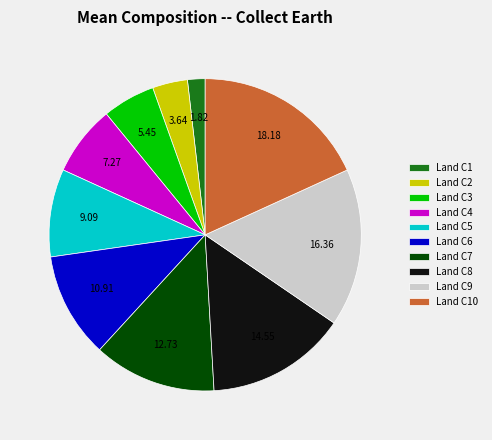

Count the number of slices in the pie.

10